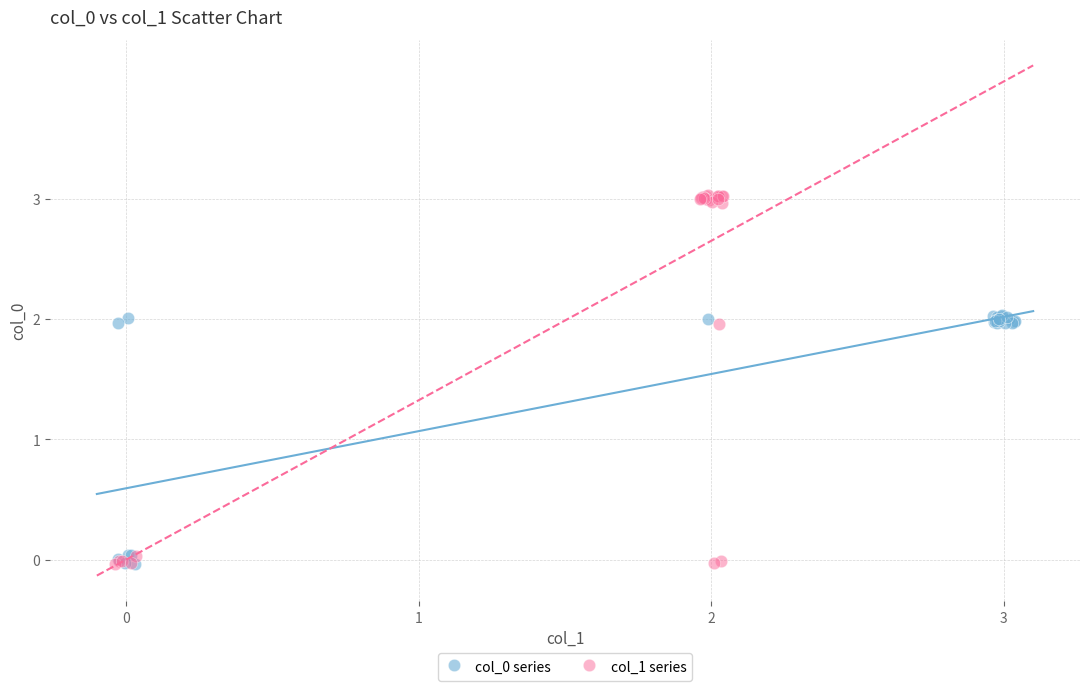

Which series reaches the maximum Y coordinate?

col_1 series